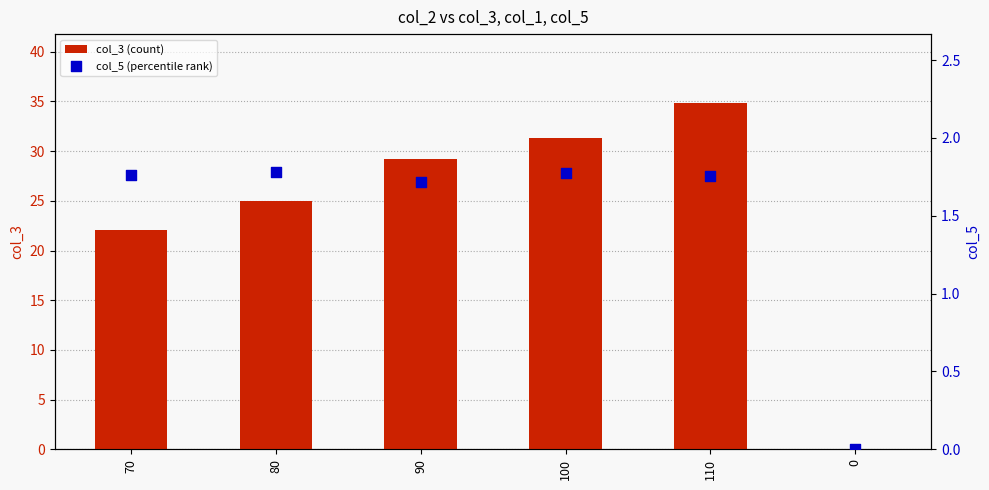

Which series has the widest spread of Y values?

col_3 (count)